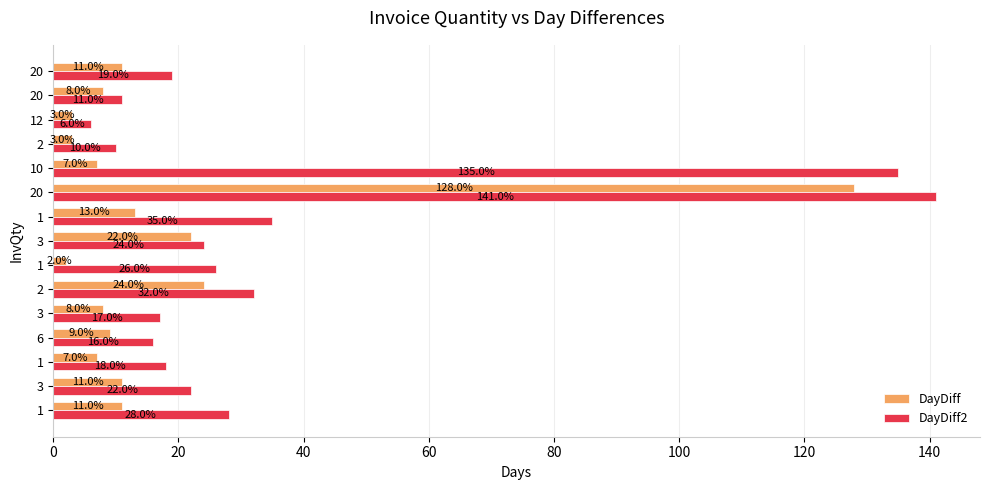

What is the average value of the DayDiff series?

18